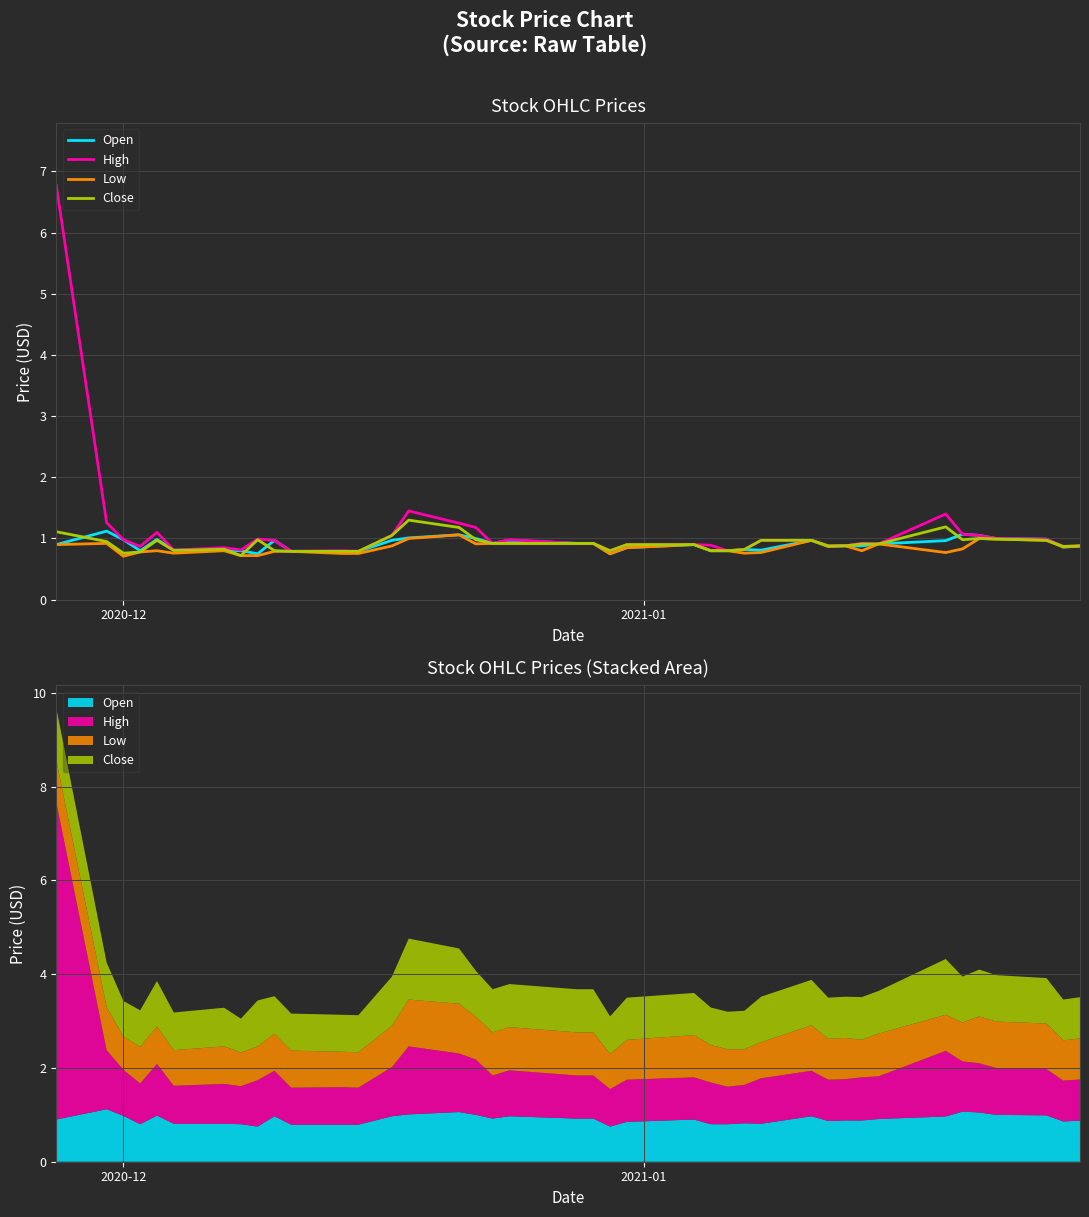

What is the difference between the second highest and second lowest values in the Open series?

0.3